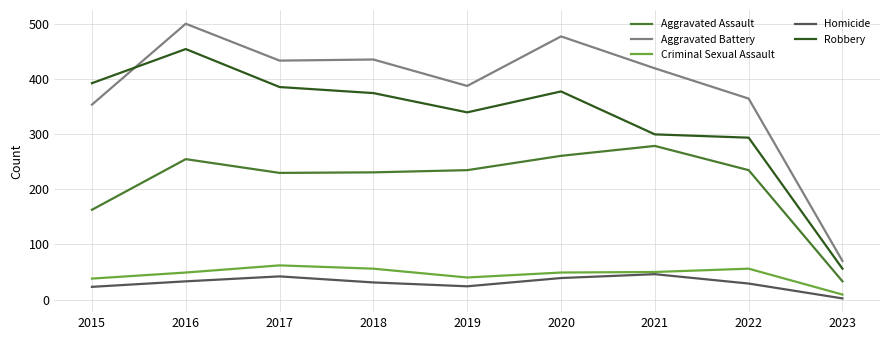

Between 2021 and 2022, which series saw the biggest shift?

Aggravated Battery